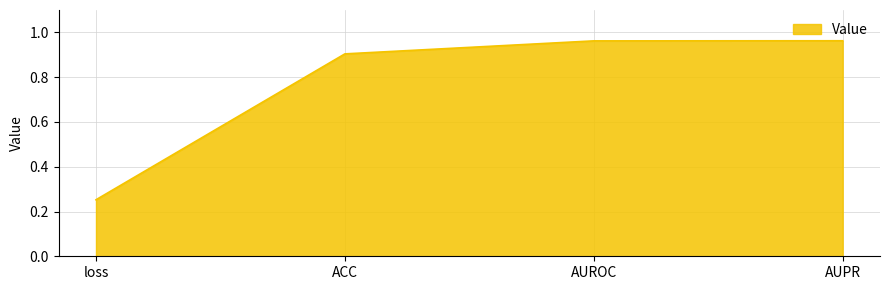

True or false: there are more than 2 points higher than both neighbors.

False